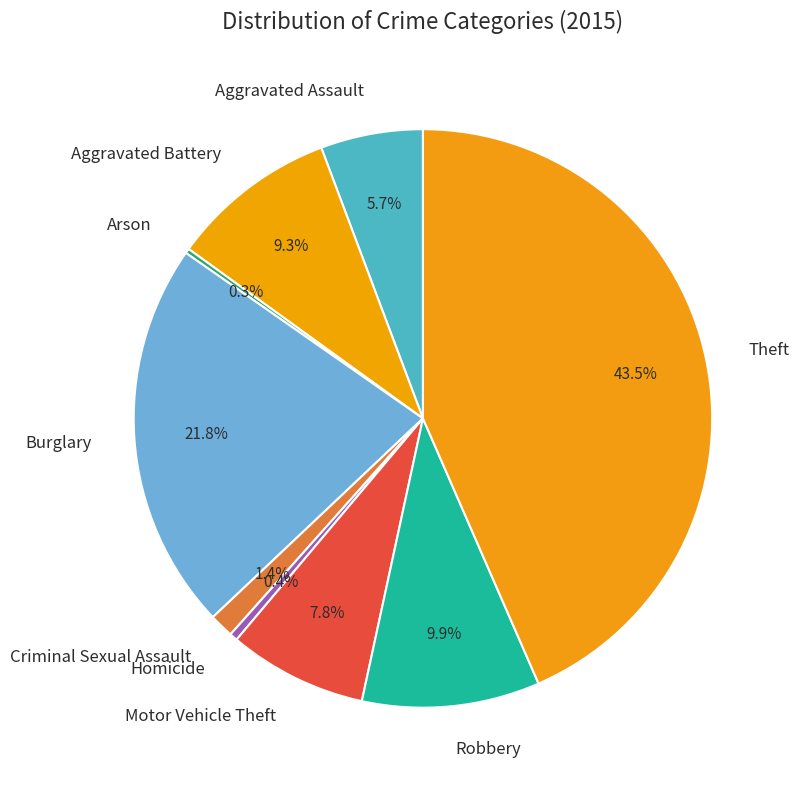

To the nearest percent, what portion does Aggravated Assault represent?

6%